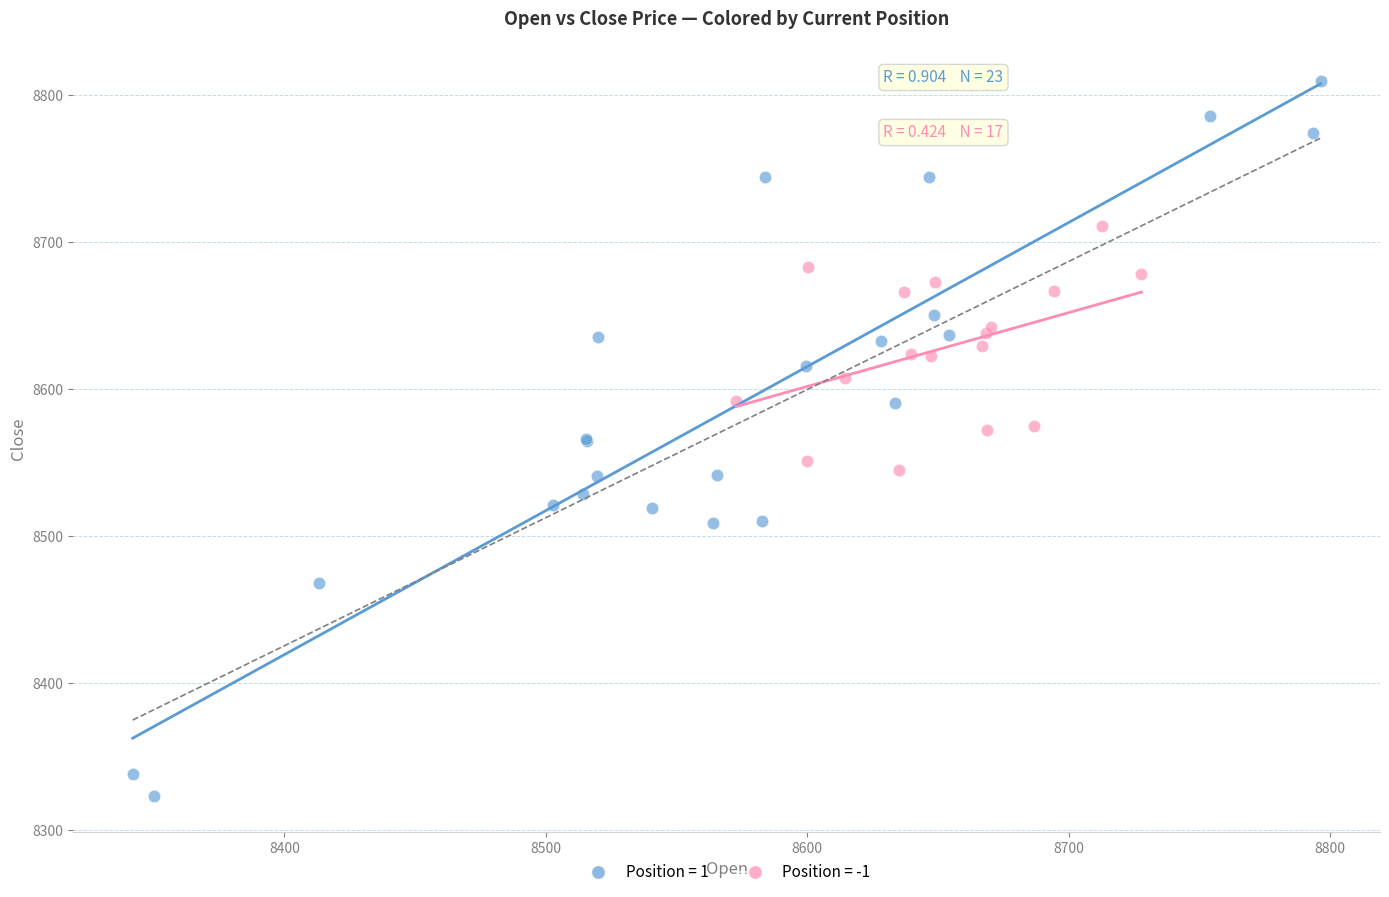

Which series contains the lowest Y value?

Position = 1